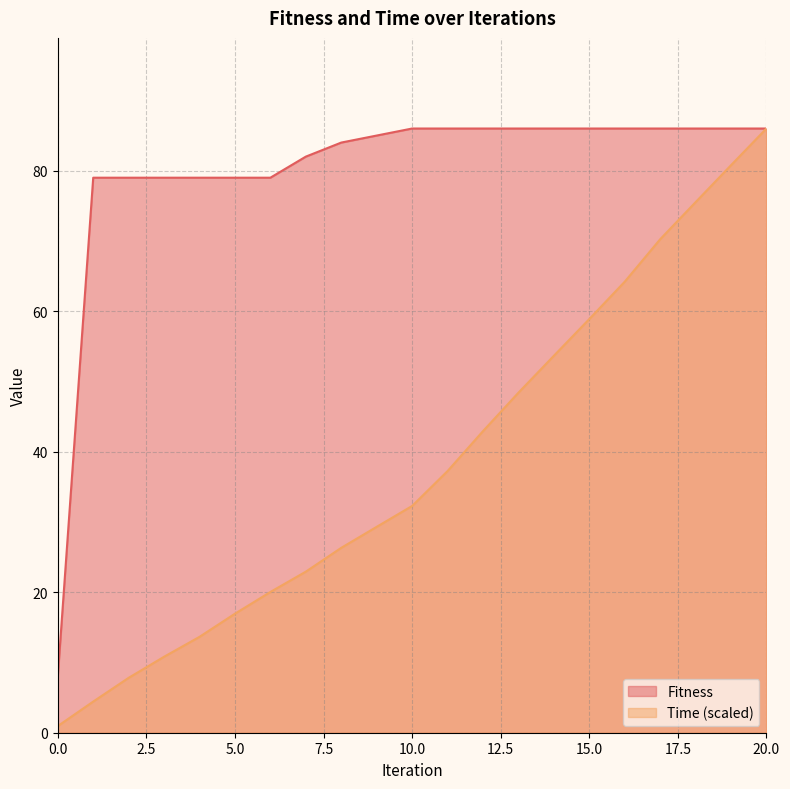

Between 10 and 19, which series saw the biggest shift?

Time